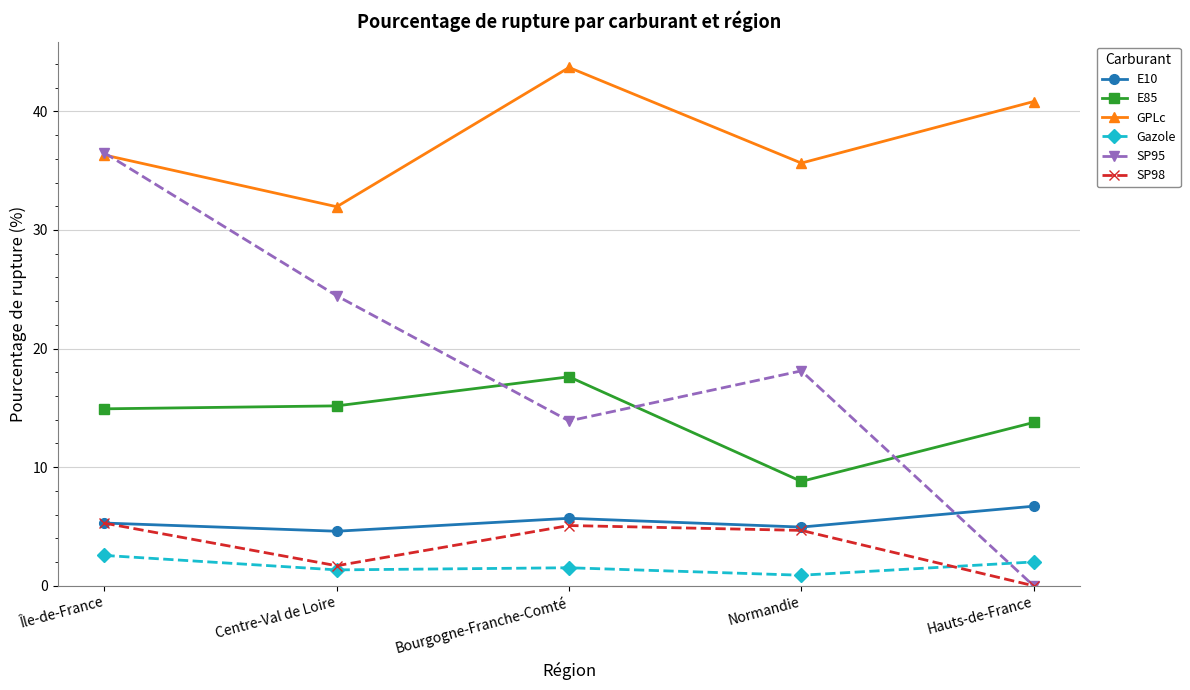

What is the value of the Gazole point at the 1st from the left?

2.6